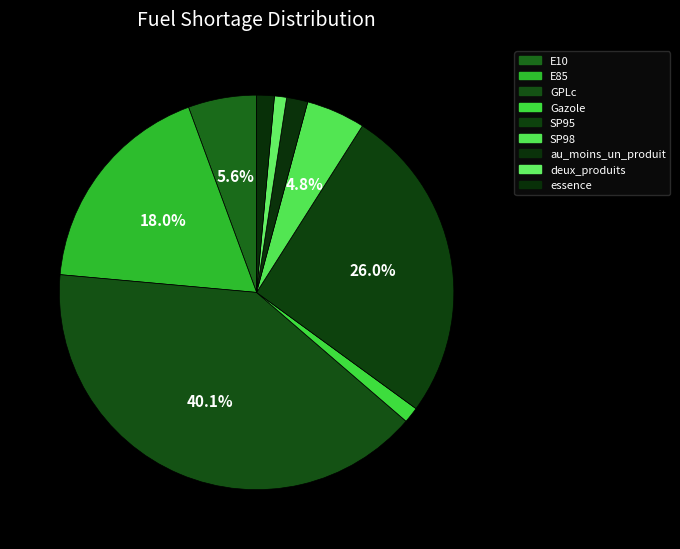

What is the largest slice in the pie chart?

GPLc